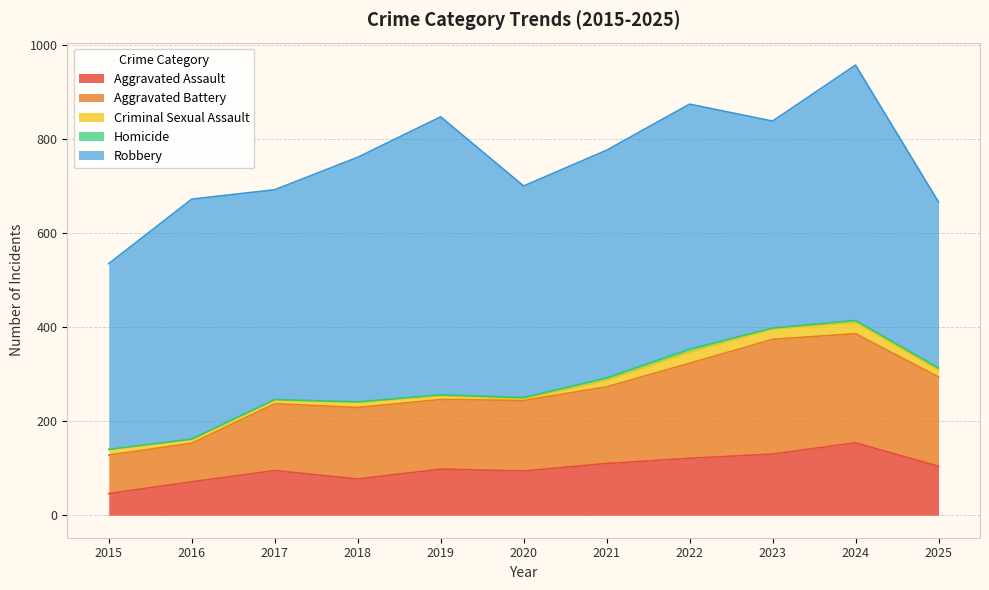

Reading right to left, list all the values displayed in this chart.

Aggravated Assault: 2025=104	2024=154	2023=130	2022=121	2021=110	2020=94	2019=98	2018=77	2017=95	2016=71	2015=46
Aggravated Battery: 2025=190	2024=232	2023=244	2022=202	2021=163	2020=150	2019=148	2018=152	2017=142	2016=82	2015=82
Criminal Sexual Assault: 2025=15	2024=24	2023=22	2022=24	2021=14	2020=3	2019=8	2018=11	2017=8	2016=8	2015=12
Homicide: 2025=4	2024=4	2023=2	2022=6	2021=5	2020=3	2019=2	2018=1	2017=1	2016=1	2015=0
Robbery: 2025=353	2024=543	2023=440	2022=521	2021=484	2020=450	2019=591	2018=520	2017=446	2016=510	2015=395